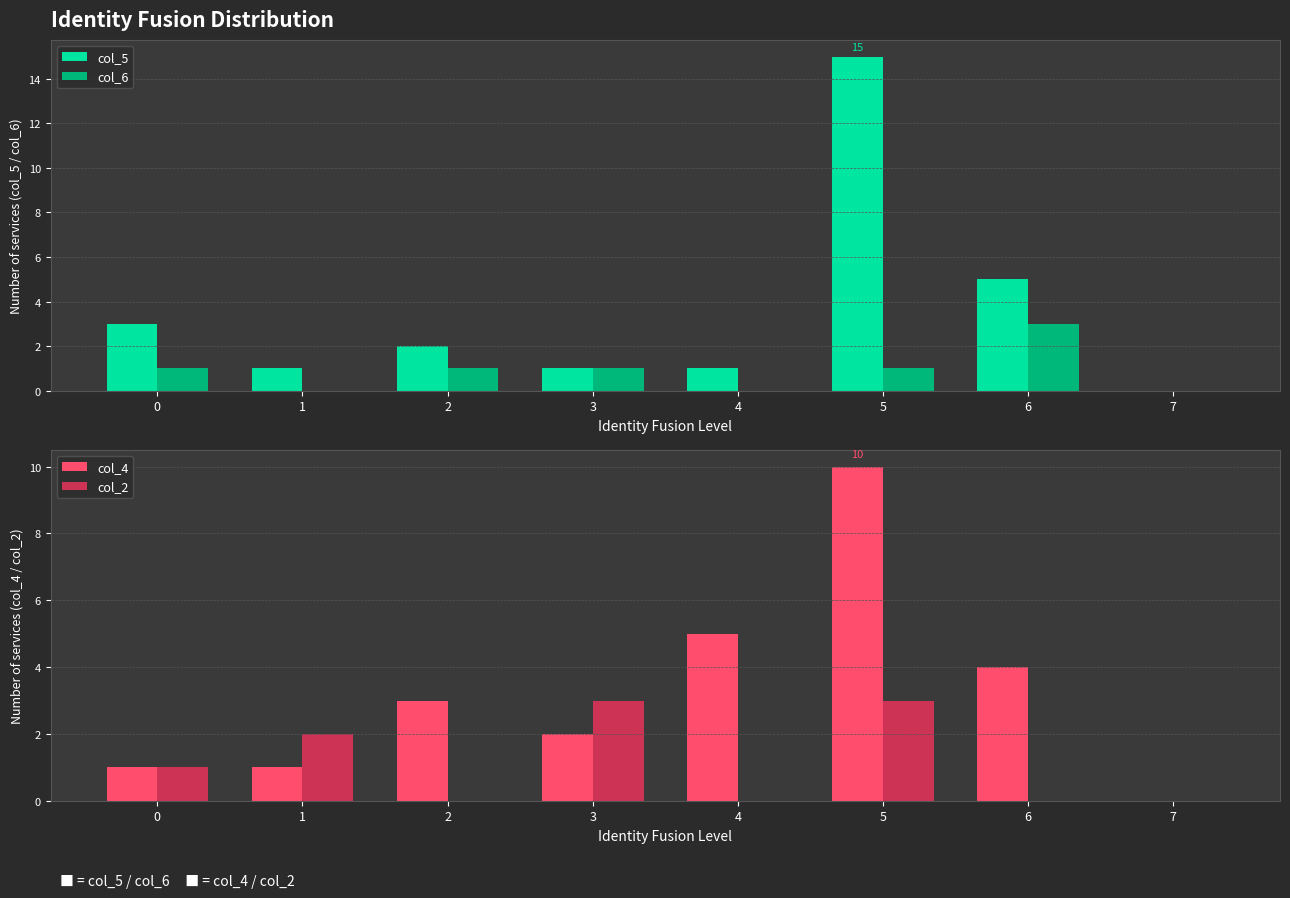

Does the chart contain stacked bars?

No